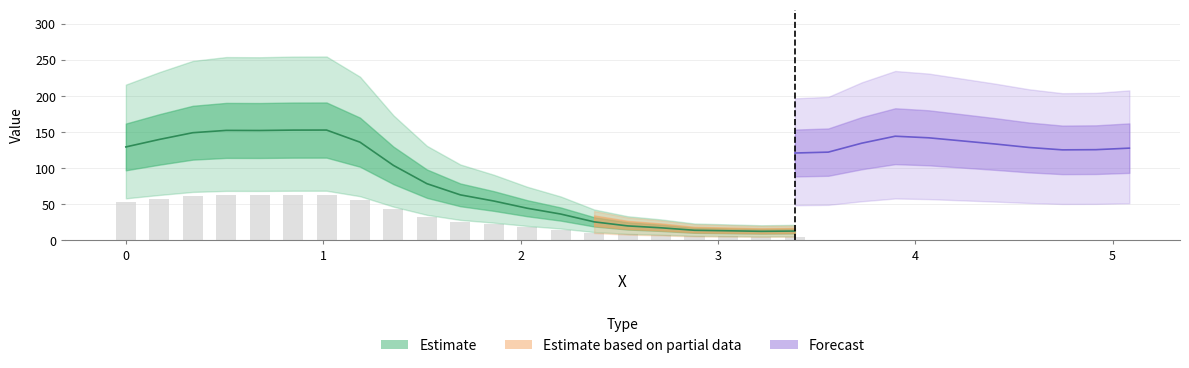

What is the average value of the Y0 series?

97.9